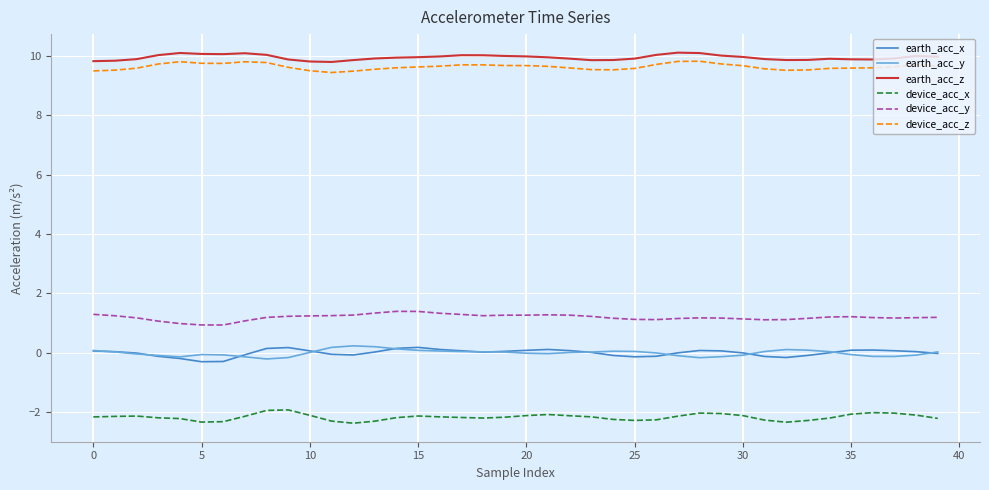

What is the minimum value for earth_acc_z?

9.8